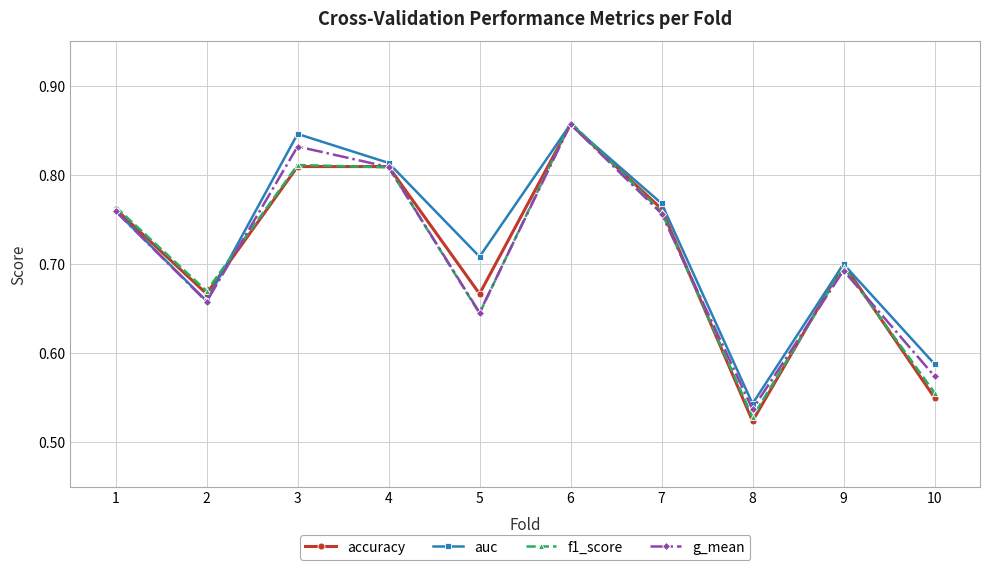

What is the total value across all series at 7?

3.0